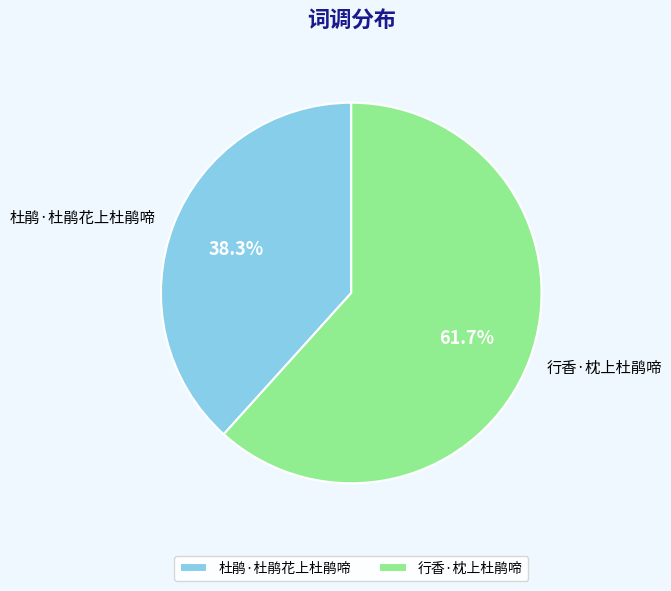

Is 杜鹃·杜鹃花上杜鹃啼 the majority of the pie?

No